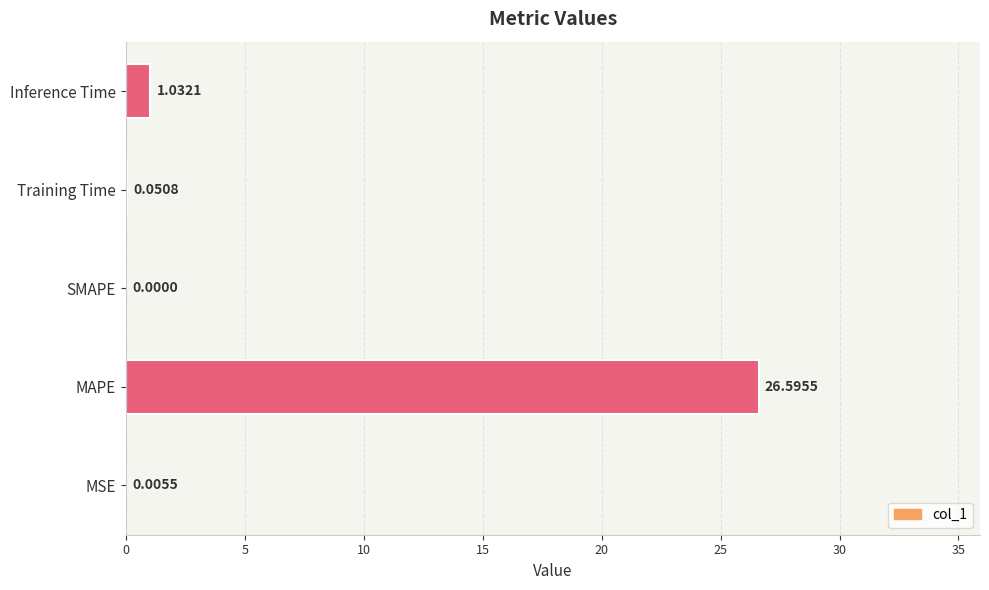

What is the change in value from MSE to MAPE?

+26.6